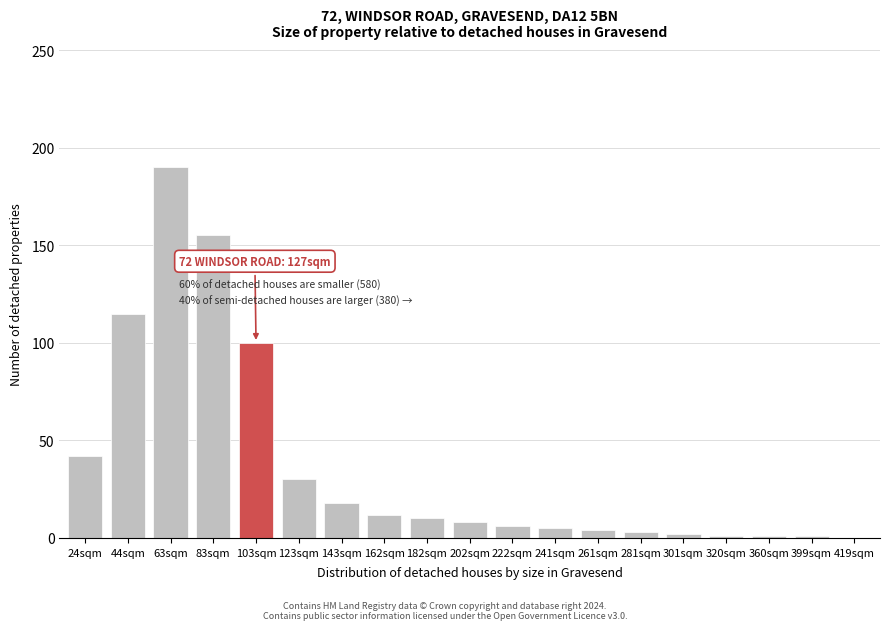

Reading left to right, list all the values displayed in this chart.

24sqm=42	44sqm=115	63sqm=190	83sqm=155	103sqm=100	123sqm=30	143sqm=18	162sqm=12	182sqm=10	202sqm=8	222sqm=6	241sqm=5	261sqm=4	281sqm=3	301sqm=2	320sqm=1	360sqm=1	399sqm=1	419sqm=0